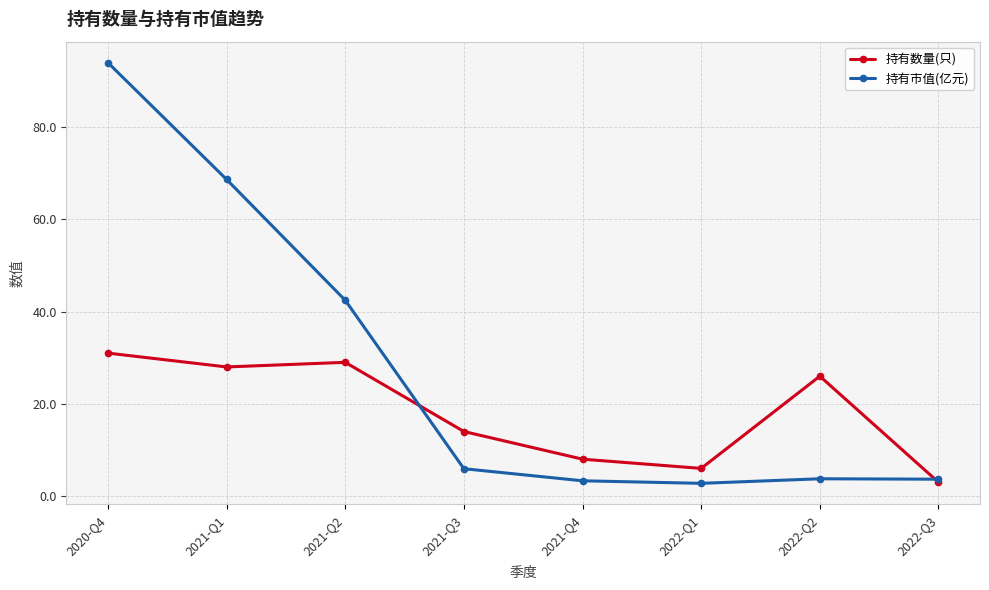

Which category has the highest value in the 持有数量(只) series?

2020-Q4